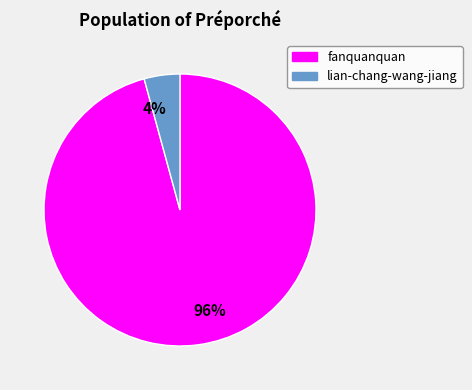

Which category has the smallest portion of the pie?

lian-chang-wang-jiang